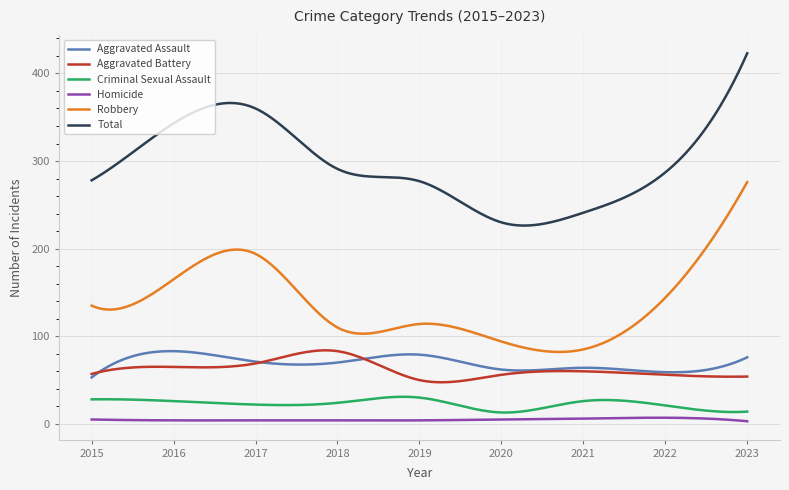

True or false: Criminal Sexual Assault and Robbery intersect in this chart.

False